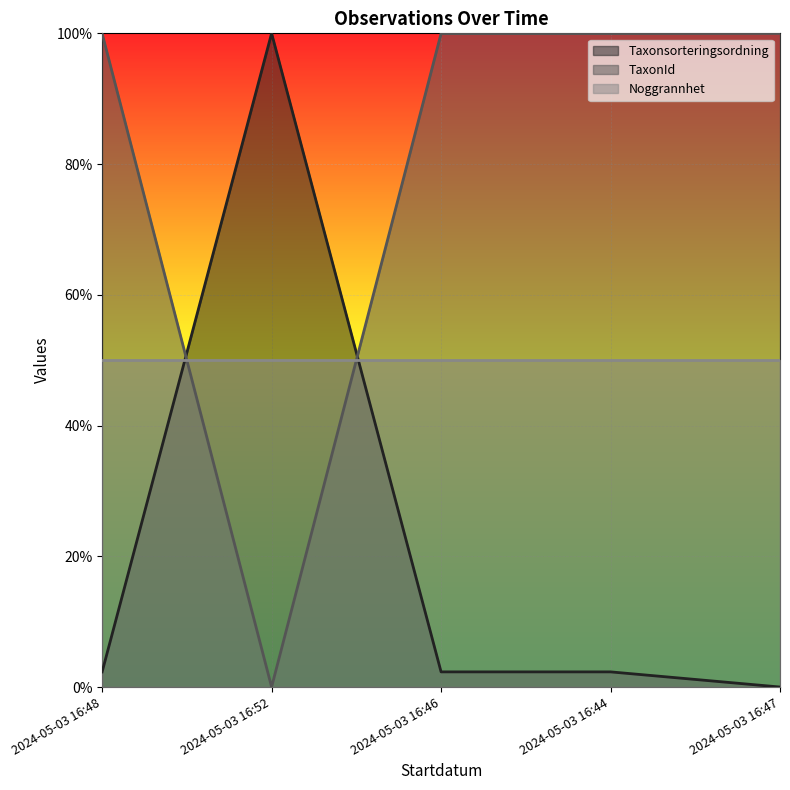

True or false: TaxonId has more than 0 points higher than both neighbors.

False